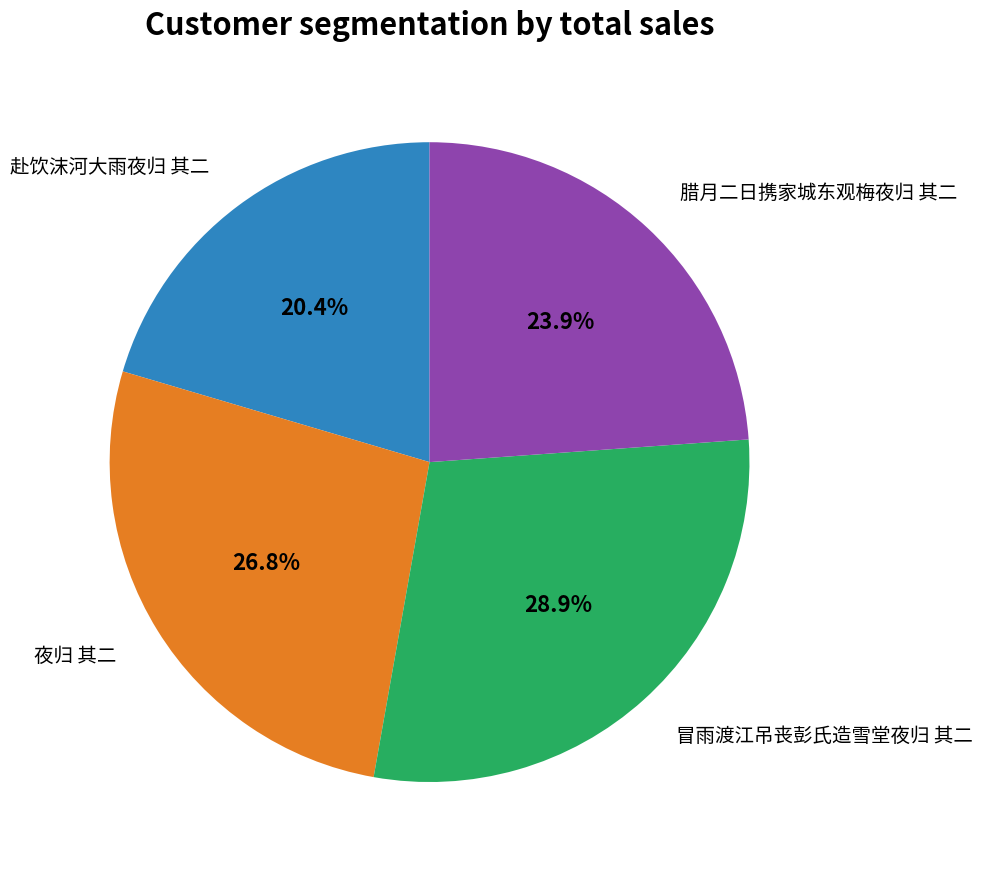

Is there any slice that represents more than half of the pie?

No